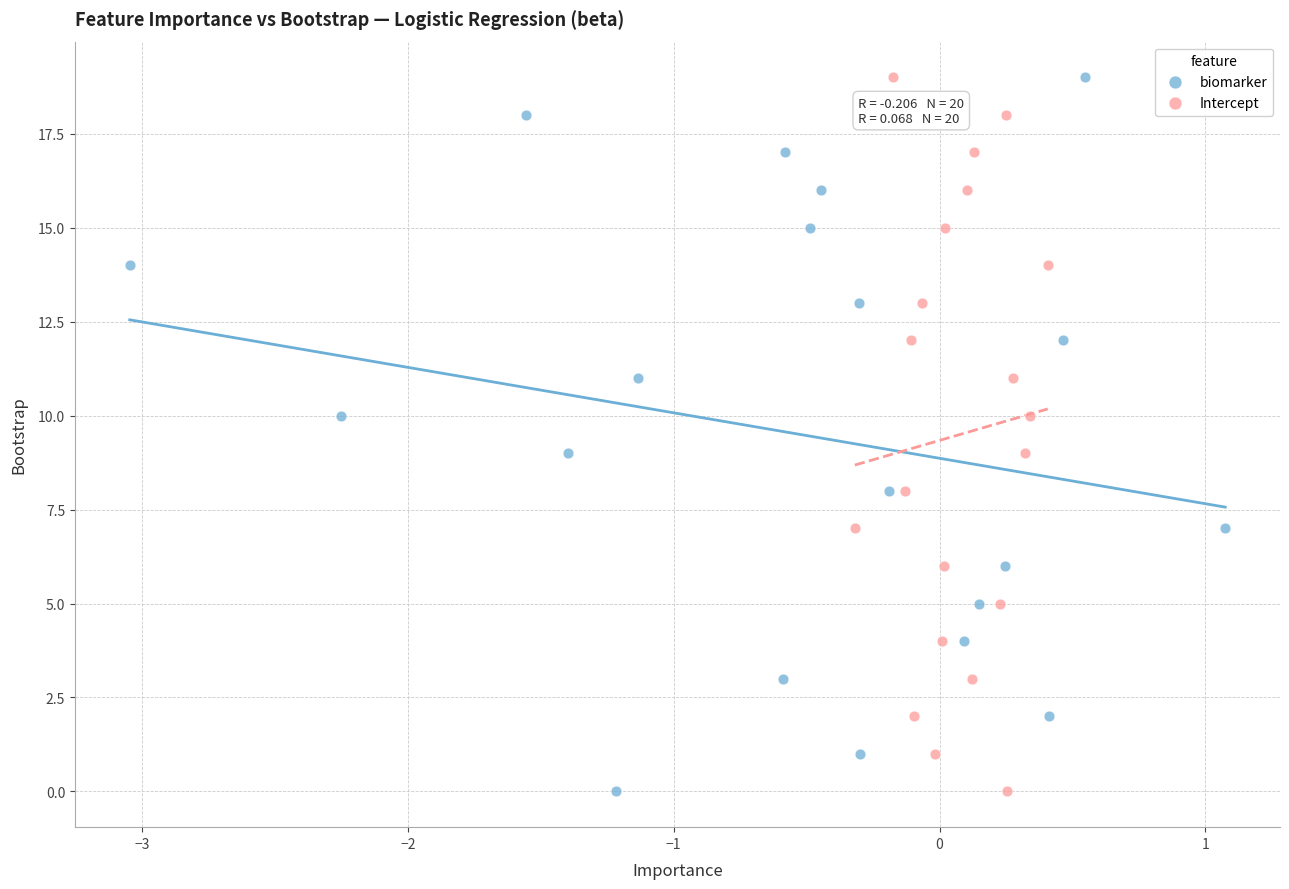

What are all the series names shown in the legend?

biomarker, Intercept